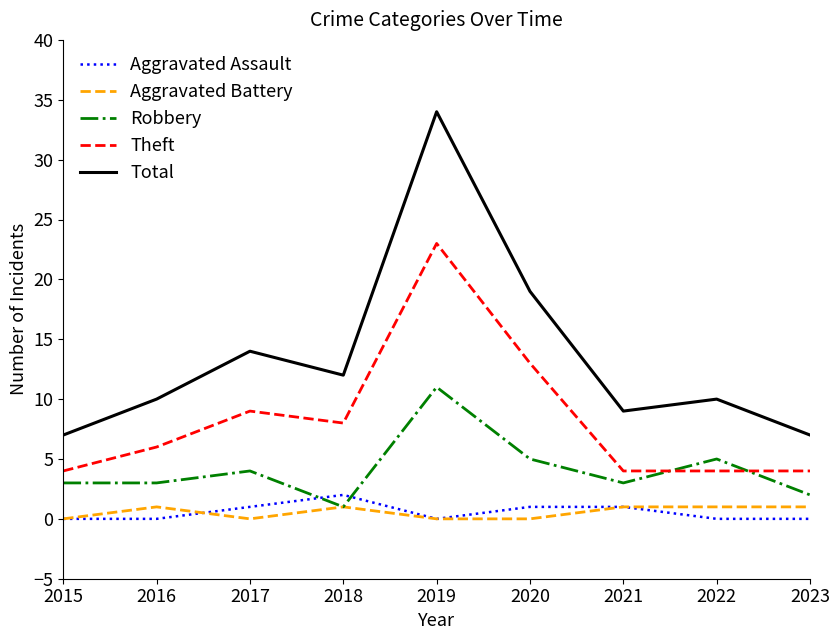

True or false: Robbery has a value of 7 at 2022.

False